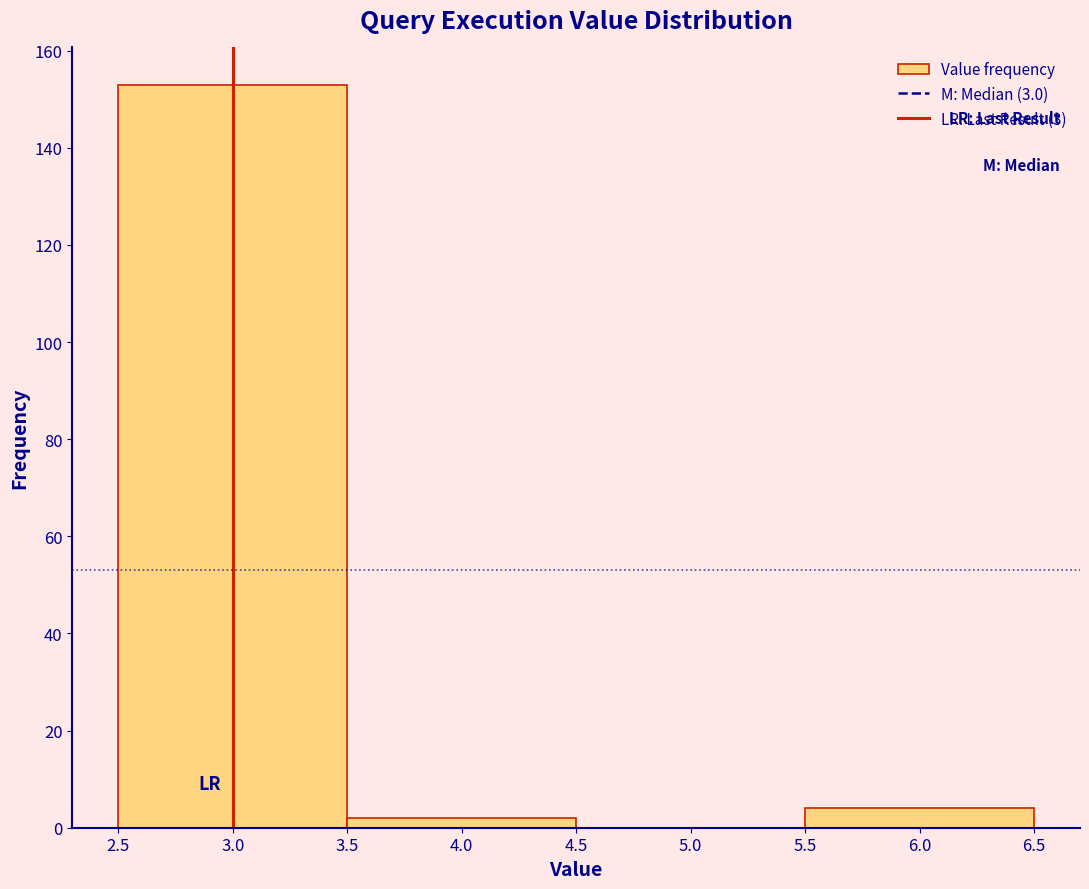

Reading left to right, list every bar in this chart as the range it spans on the x-axis followed by its height. The values are not printed on the chart, so give them approximately, as read against the axis.

2.5 to 3.5: 154
3.5 to 4.5: 2
4.5 to 5.5: 0
5.5 to 6.5: 4